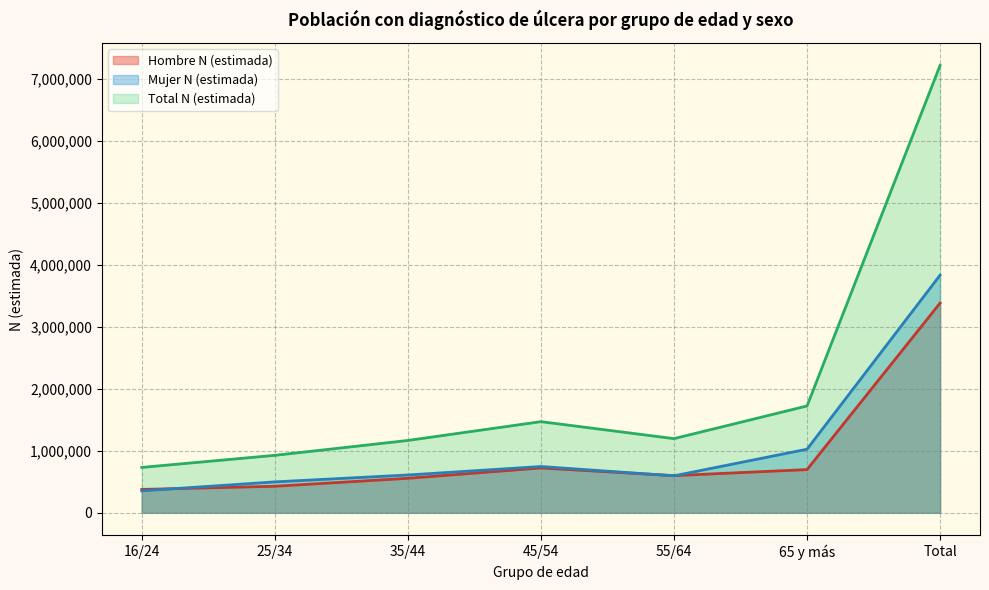

How many lines are shown in the chart?

3